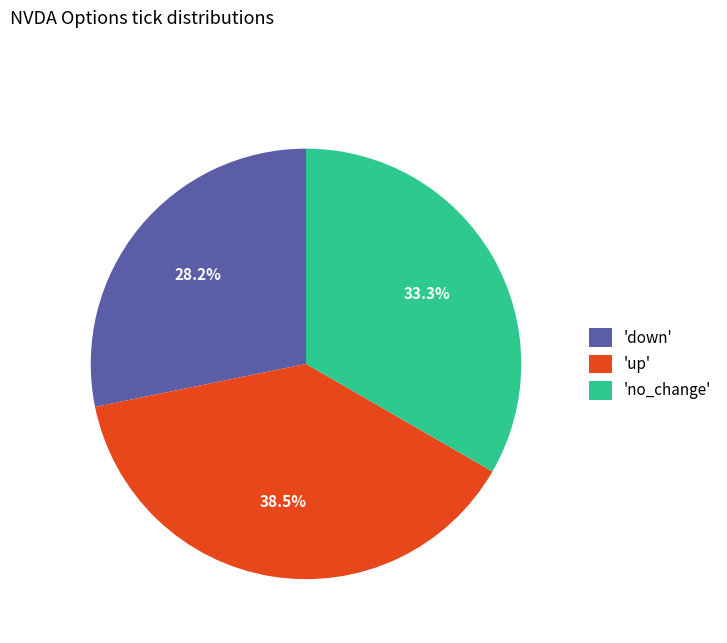

What is the total percentage of 'no_change' and 'down'?

61.5%